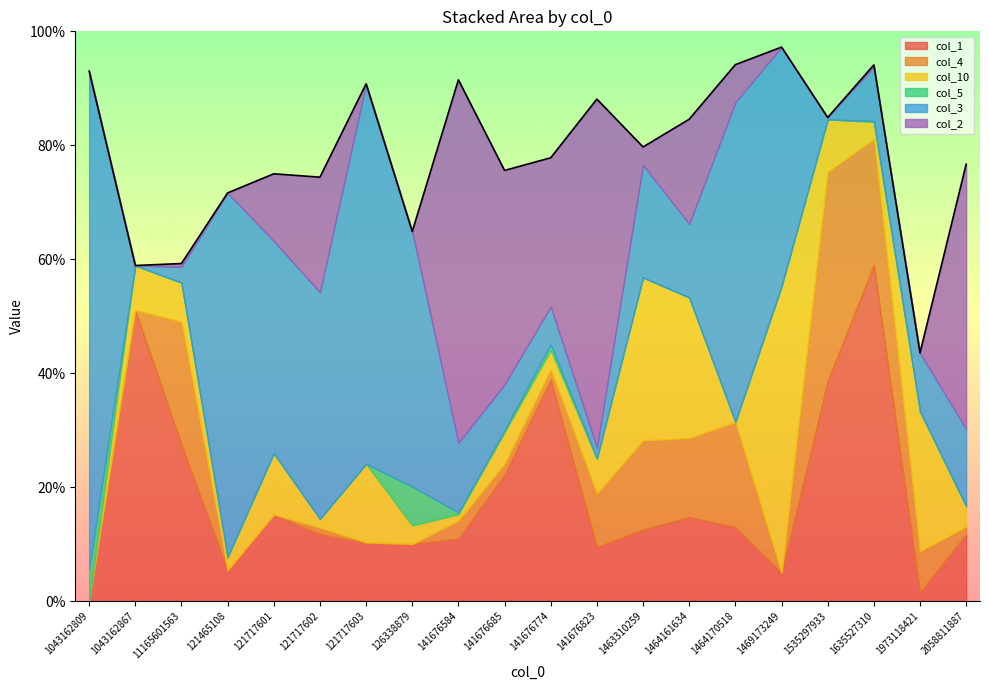

List the series in order of their peak value, lowest first.

col_5, col_4, col_10, col_1, col_2, col_3